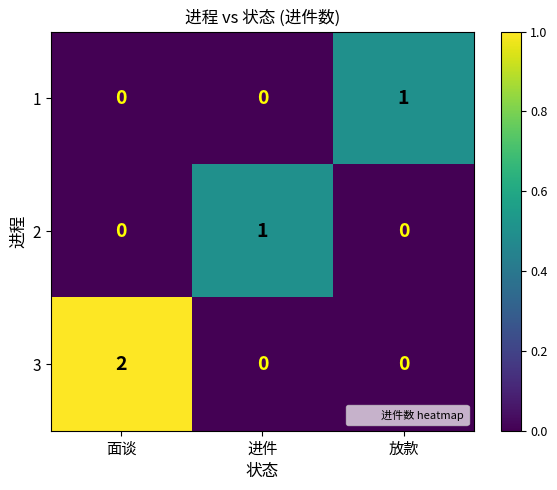

Which series has the widest spread of values?

3